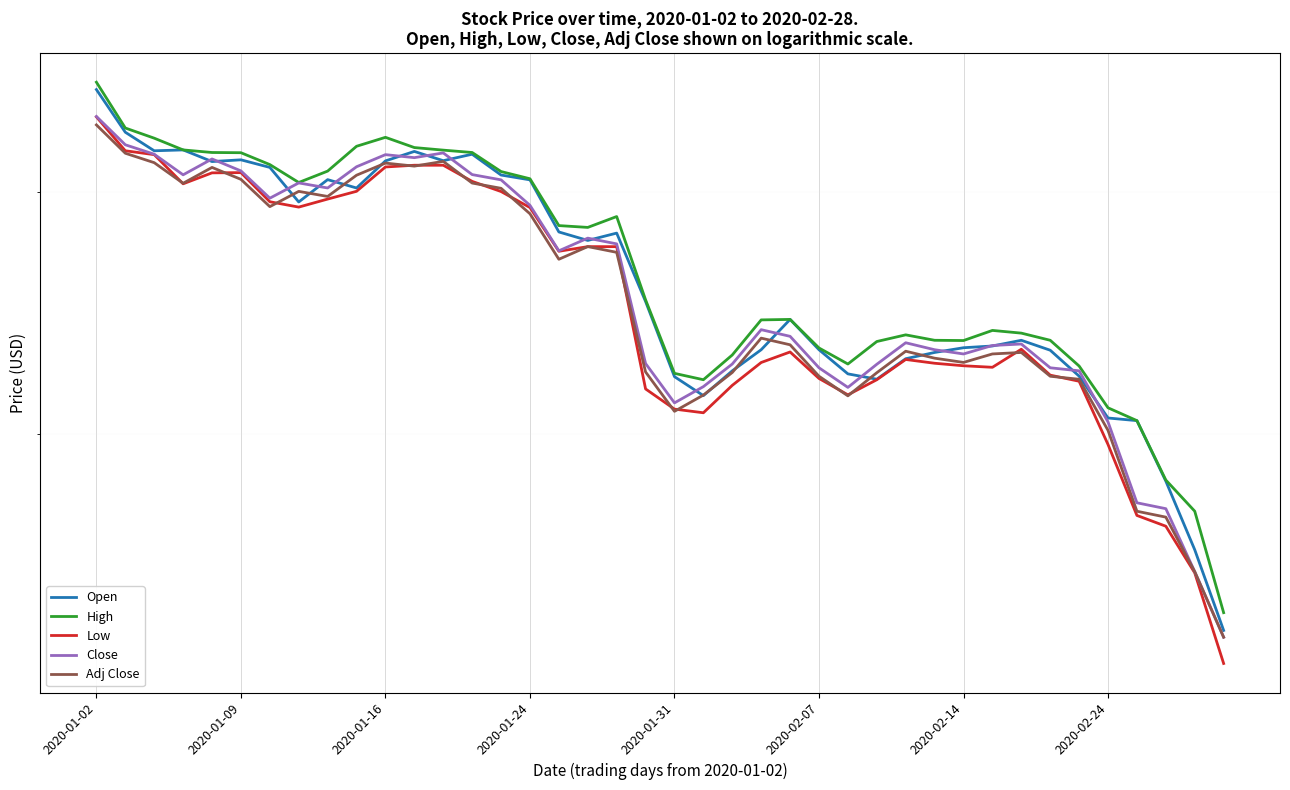

True or false: Low has a value of 51.9 at 22.

True